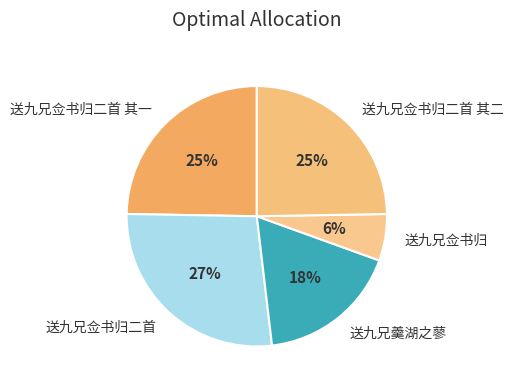

Does 送九兄佥书归 account for over 50% of the chart?

No